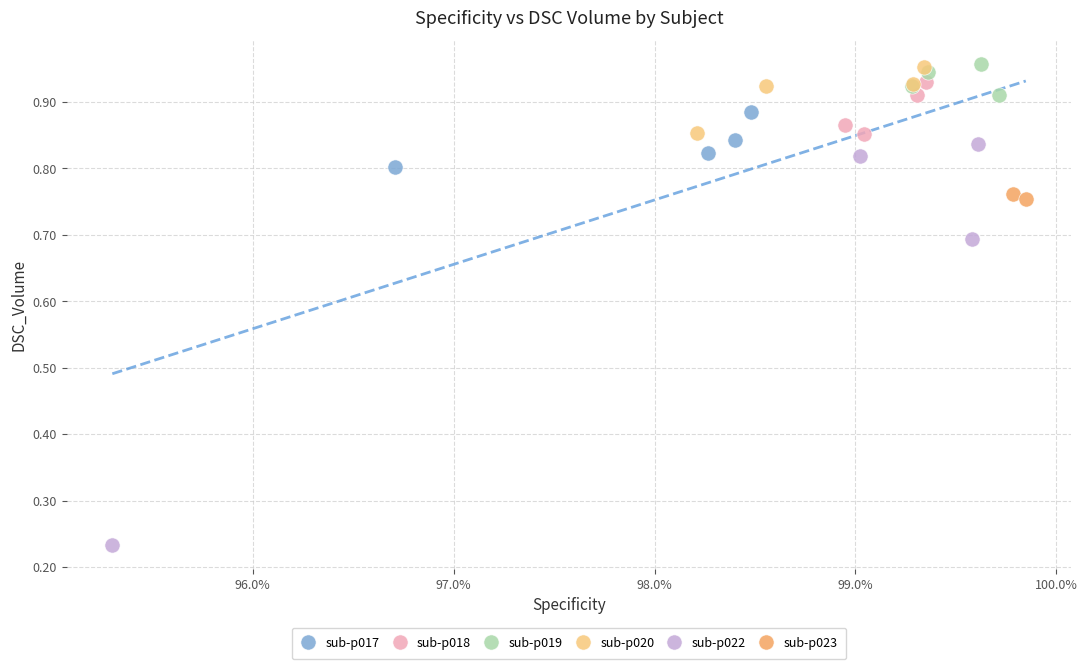

Which series contains the lowest Y value?

sub-p022